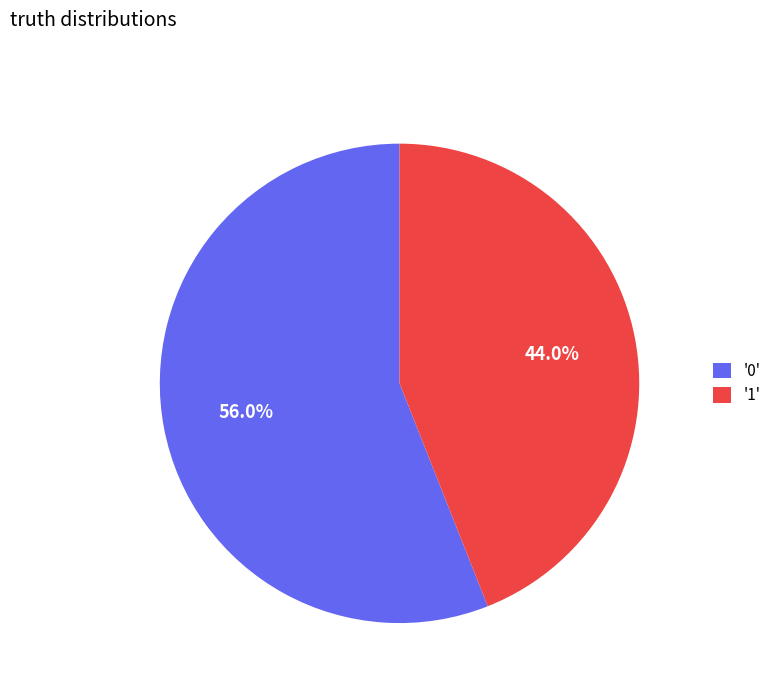

Approximately how many times larger is the value at '1' compared to '0'?

0.8